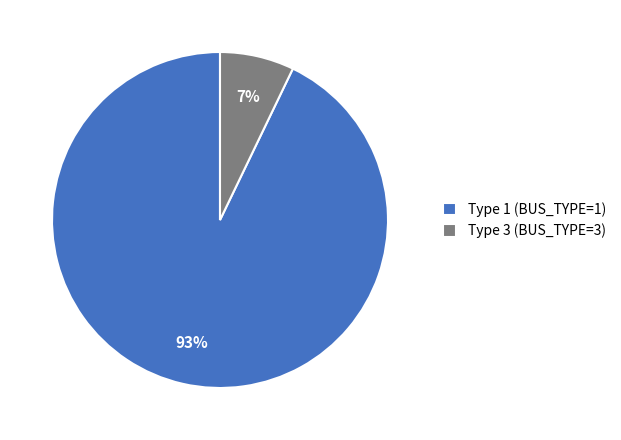

The Type 1 (BUS_TYPE=1) slice represents 93% of the pie. True or false?

True